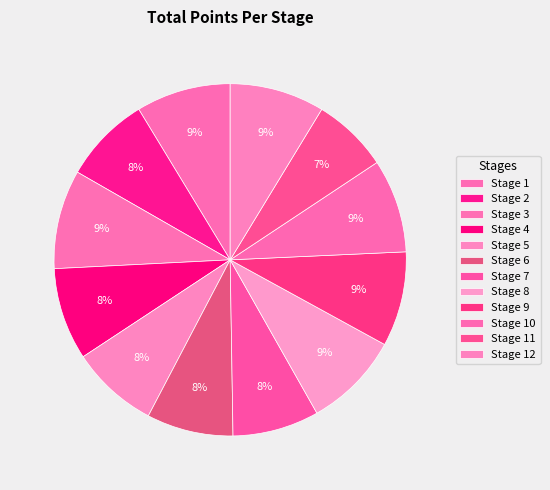

Rank the categories by value from lowest to highest.

Stage 11, Stage 7, Stage 6, Stage 2, Stage 5, Stage 4, Stage 10, Stage 1, Stage 12, Stage 9, Stage 8, Stage 3